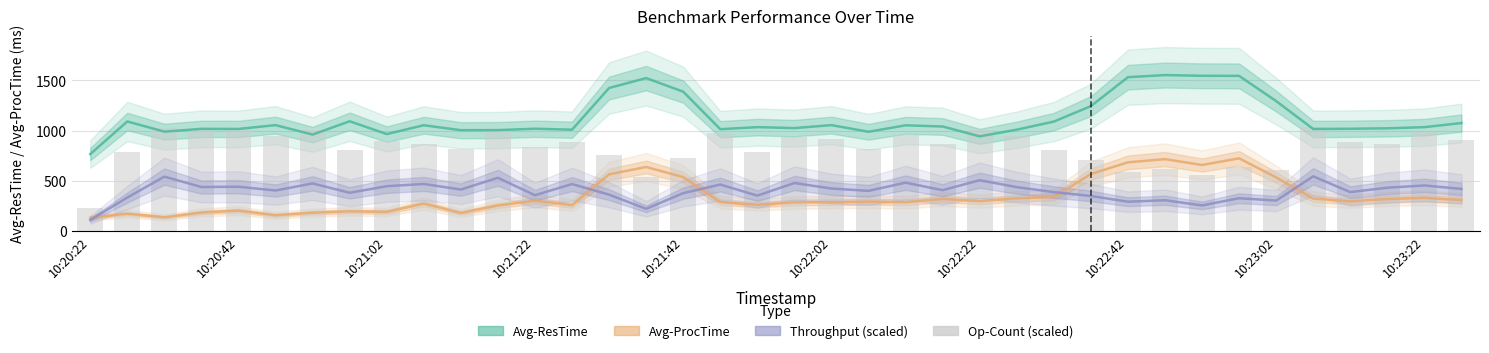

Are the bars horizontal?

No